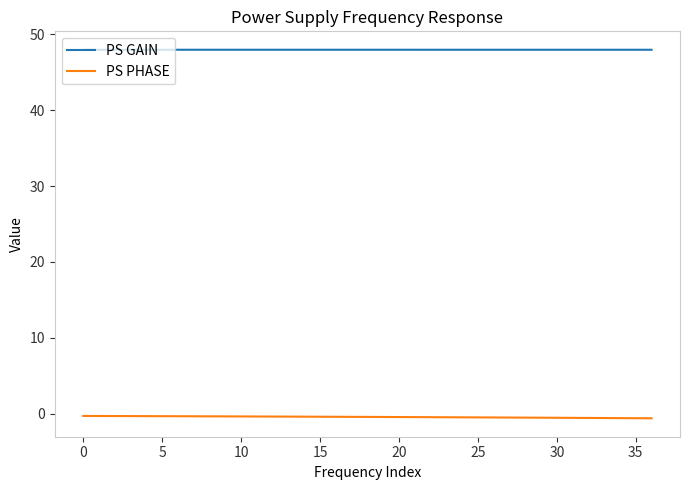

Rank the series by their average value, from lowest to highest.

PS PHASE, PS GAIN